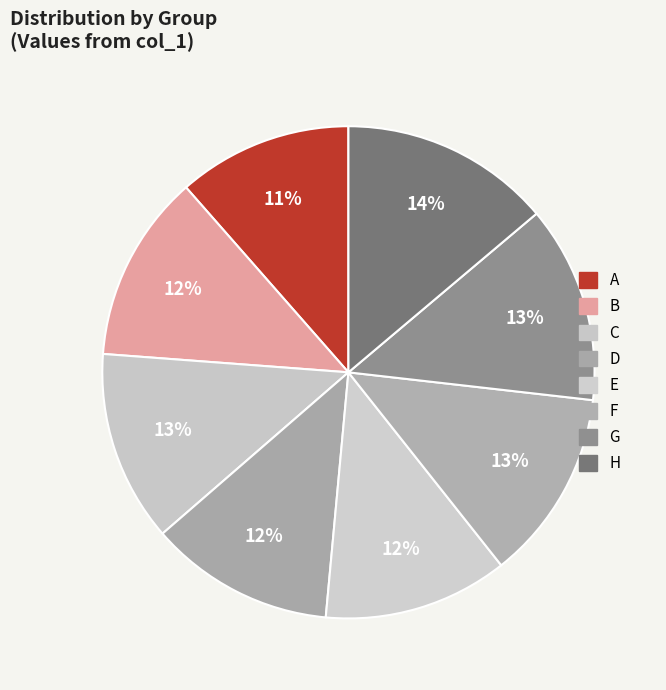

What is the change in value from A to G?

+59769